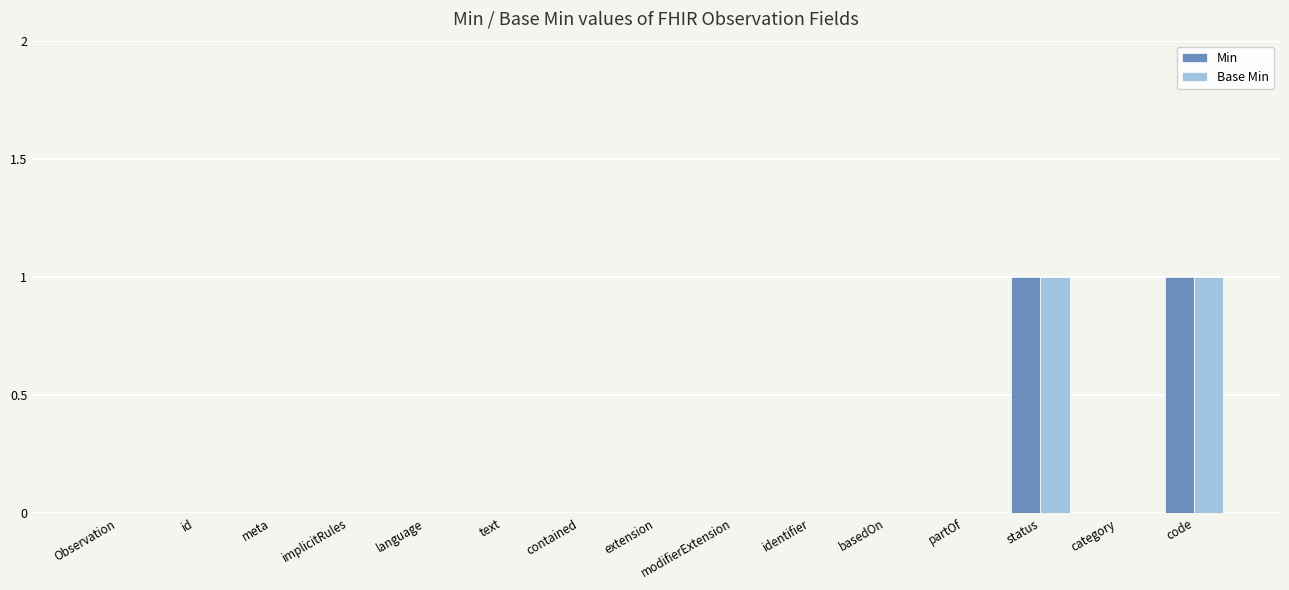

Is the value of Base Min at status greater than the value of Min at modifierExtension?

Yes